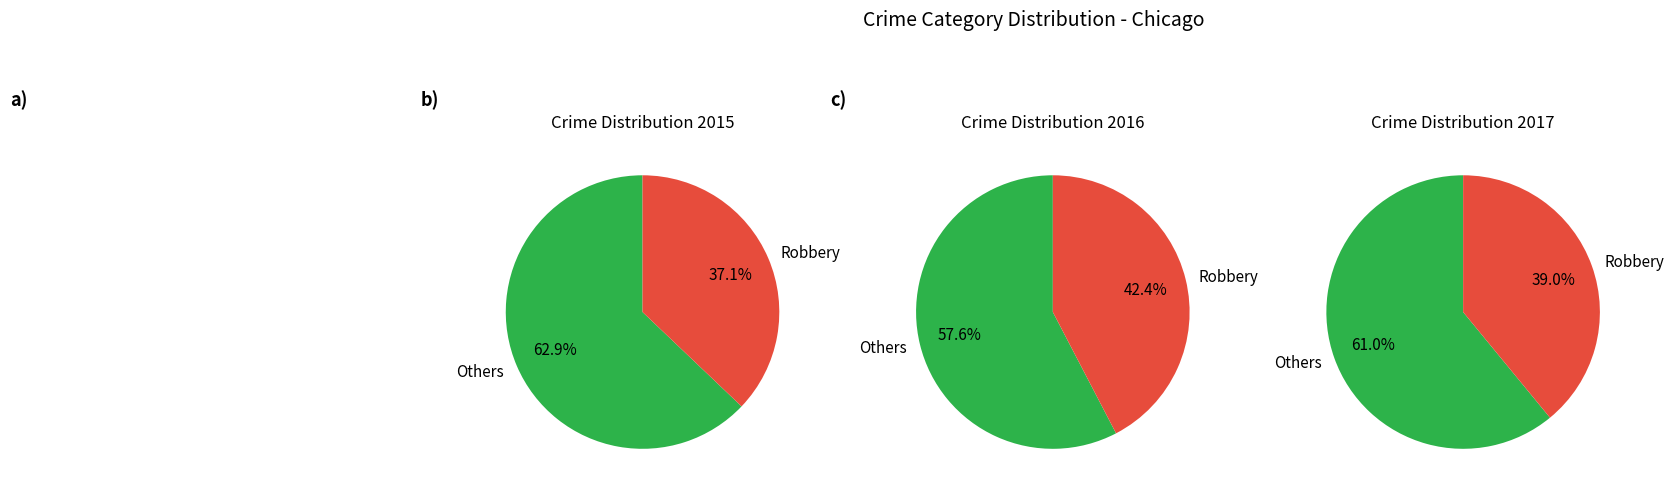

Is it true that Aggravated Battery is 29% of the pie?

False